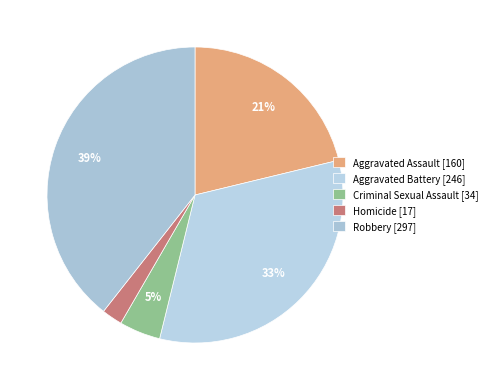

Between Aggravated Assault and Criminal Sexual Assault, which is larger?

Aggravated Assault